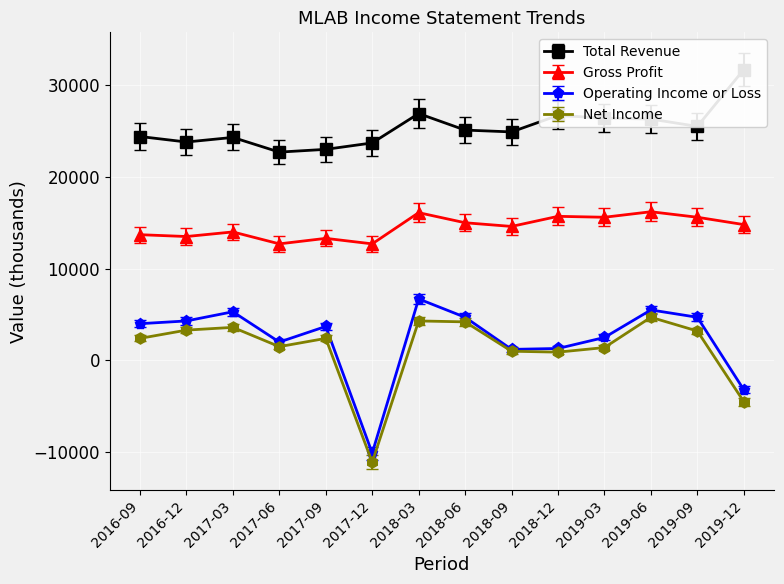

What is the minimum value for Net Income?

-11100